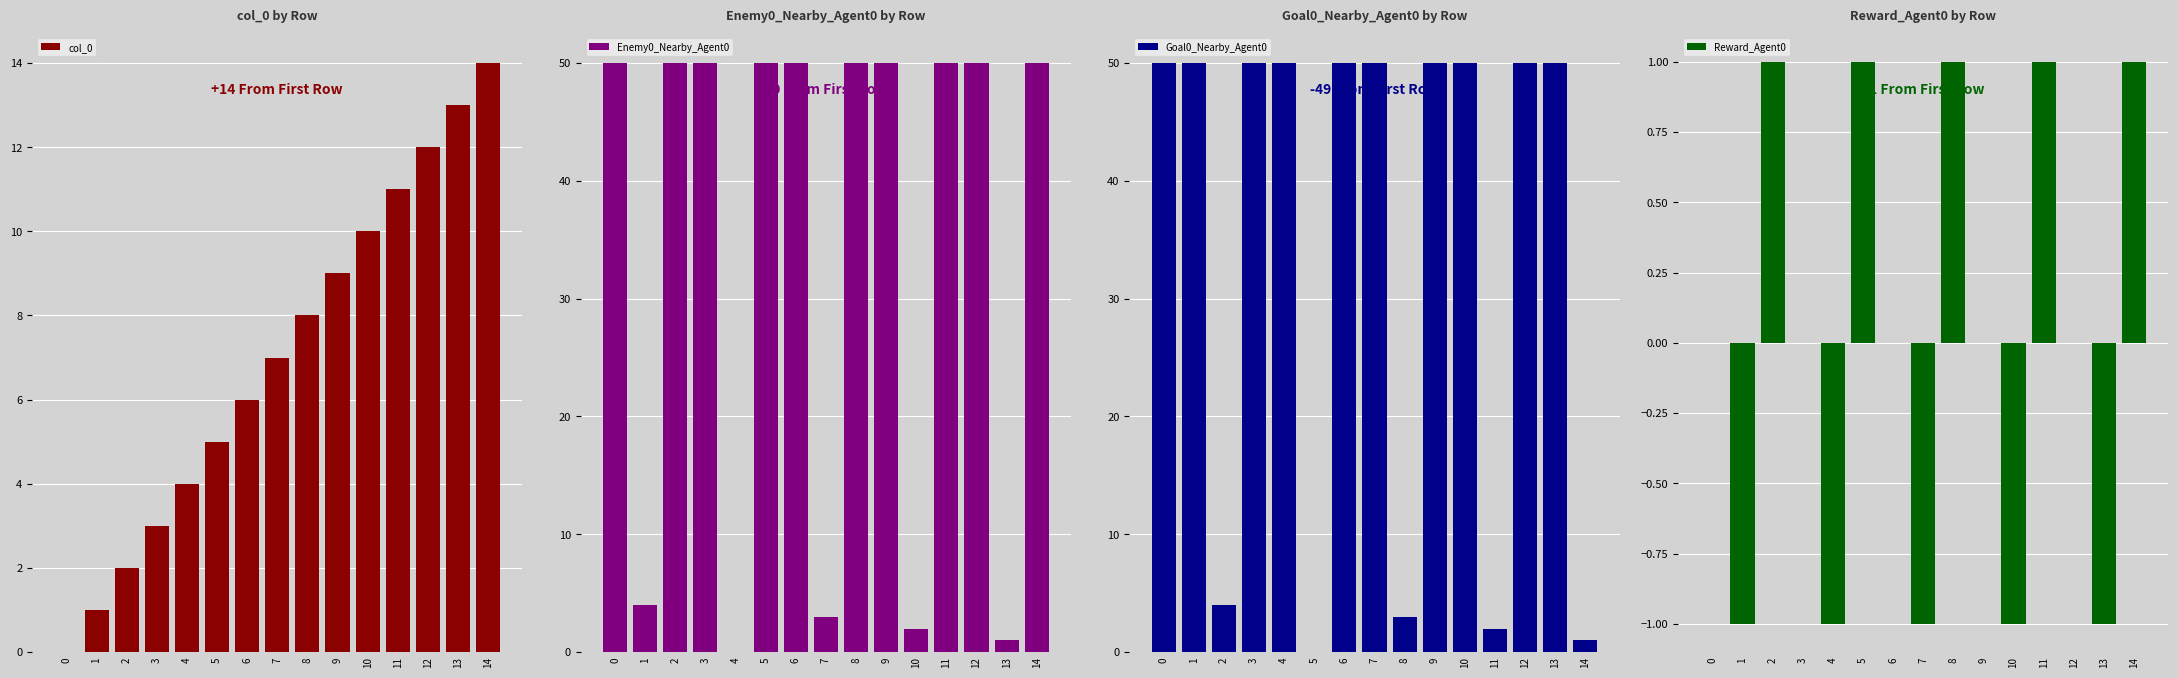

Reading left to right, what are all the values shown in this chart?

col_0: 0=0	1=1	2=2	3=3	4=4	5=5	6=6	7=7	8=8	9=9	10=10	11=11	12=12	13=13	14=14
Enemy0_Nearby_Agent0: 0=50	1=4	2=50	3=50	4=0	5=50	6=50	7=3	8=50	9=50	10=2	11=50	12=50	13=1	14=50
Goal0_Nearby_Agent0: 0=50	1=50	2=4	3=50	4=50	5=0	6=50	7=50	8=3	9=50	10=50	11=2	12=50	13=50	14=1
Reward_Agent0: 0=0	1=-1	2=1	3=0	4=-1	5=1	6=0	7=-1	8=1	9=0	10=-1	11=1	12=0	13=-1	14=1